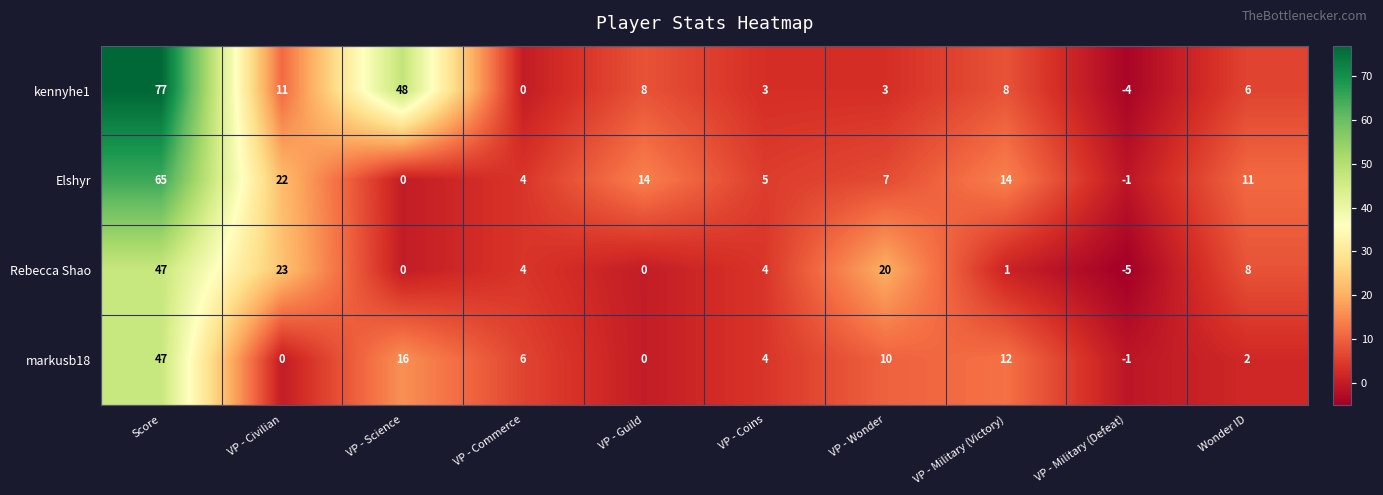

Which series has the largest total across all categories?

kennyhe1